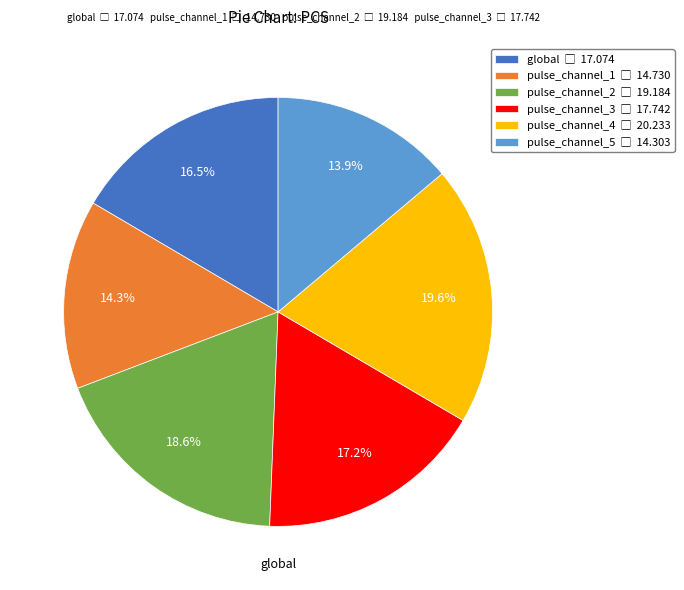

Count the number of slices in the pie.

6